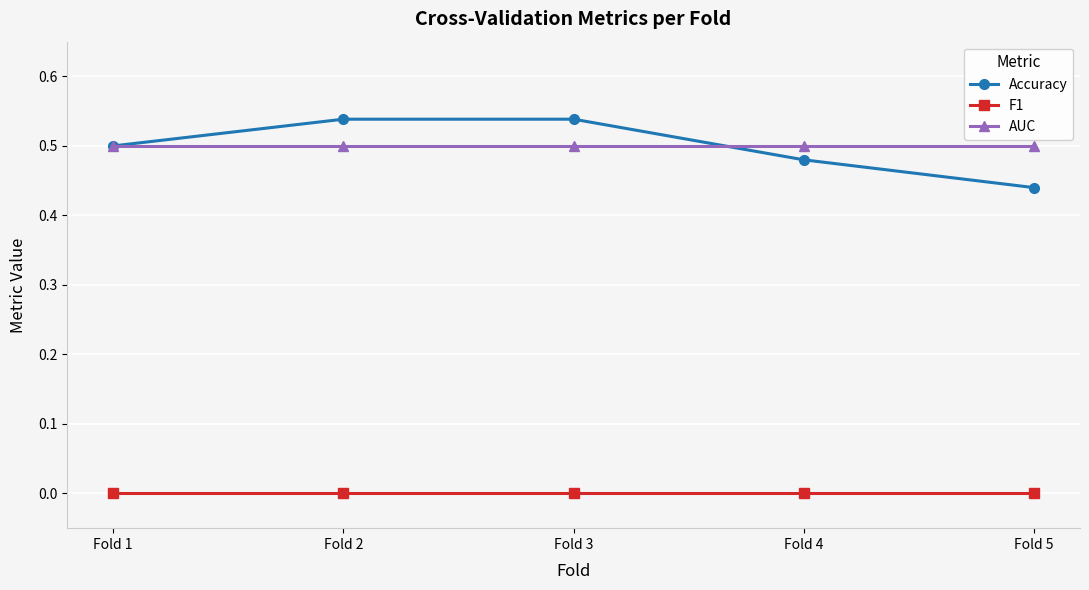

True or false: F1 and AUC cross at least once.

False